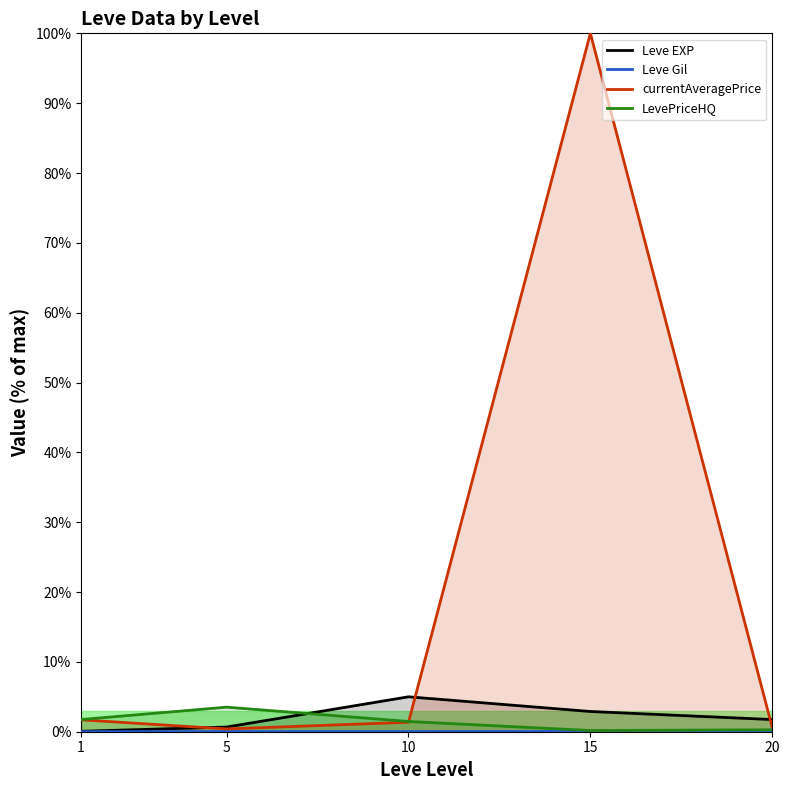

Rank the series by their maximum value, from highest to lowest.

currentAveragePrice, Leve EXP, LevePriceHQ, Leve Gil